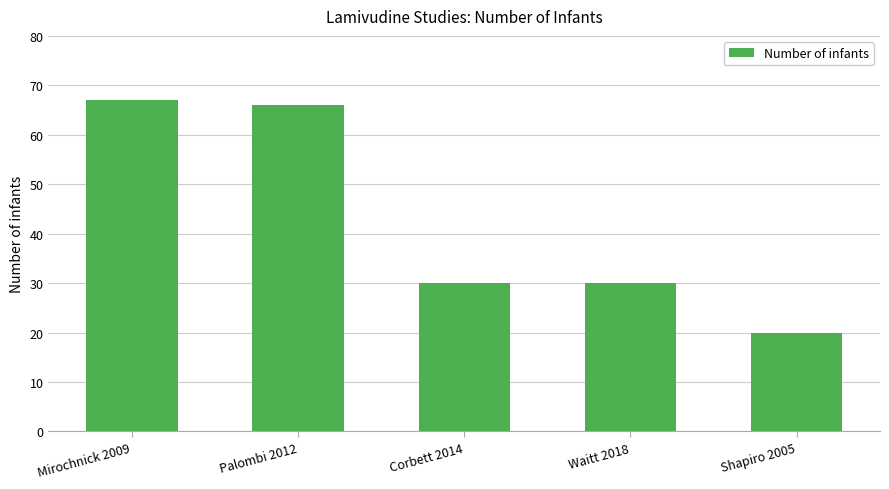

How many series are shown in this chart?

1